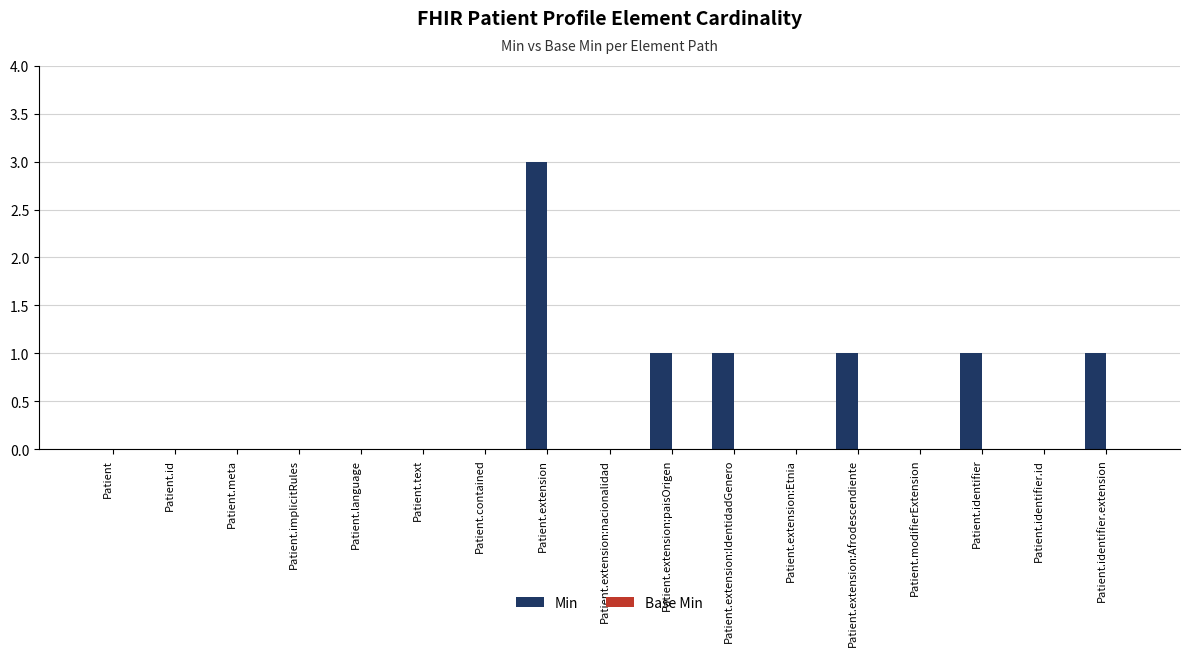

How many series are shown in this chart?

1